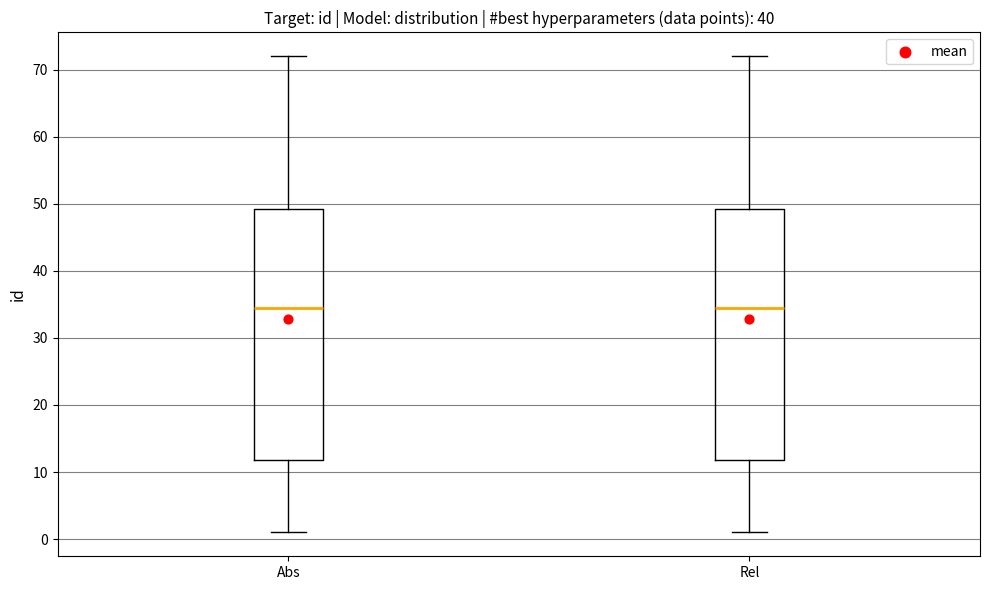

Where does the upper whisker of the box for Abs end on the y-axis? The values are not printed on the chart, so give them approximately, as read against the axis.

72